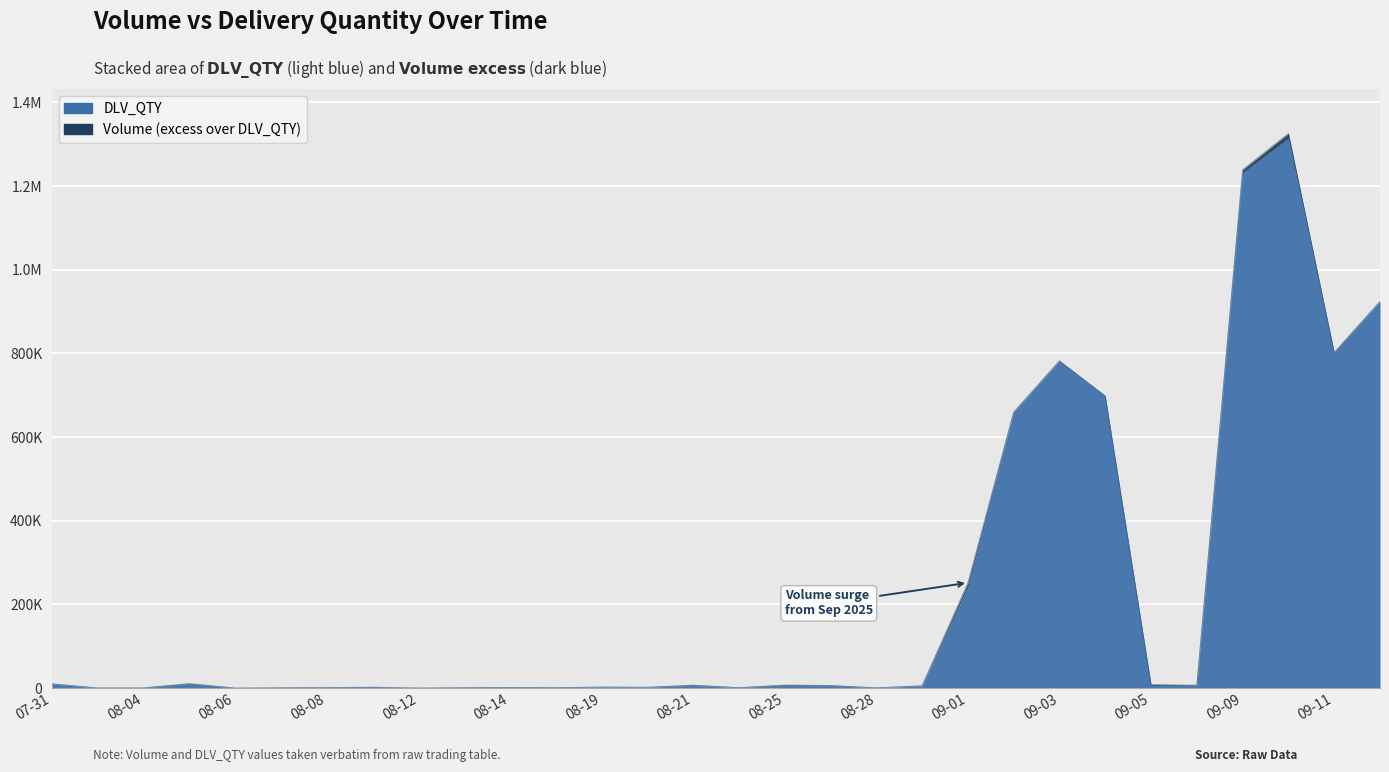

True or false: Volume and DLV_QTY intersect in this chart.

False